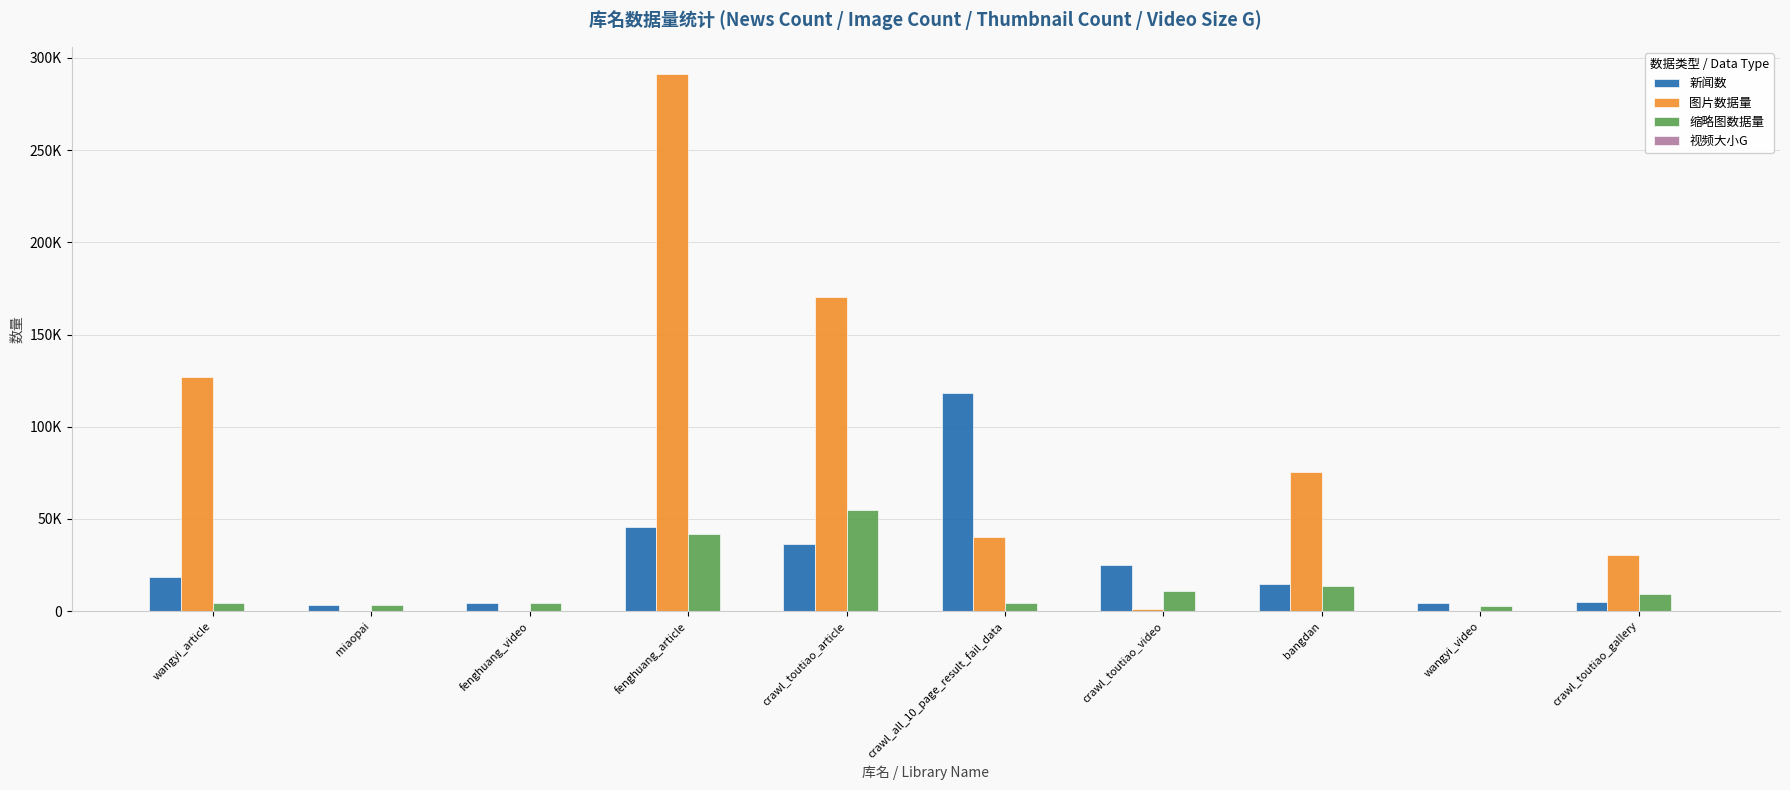

How many bars are there in each group?

4